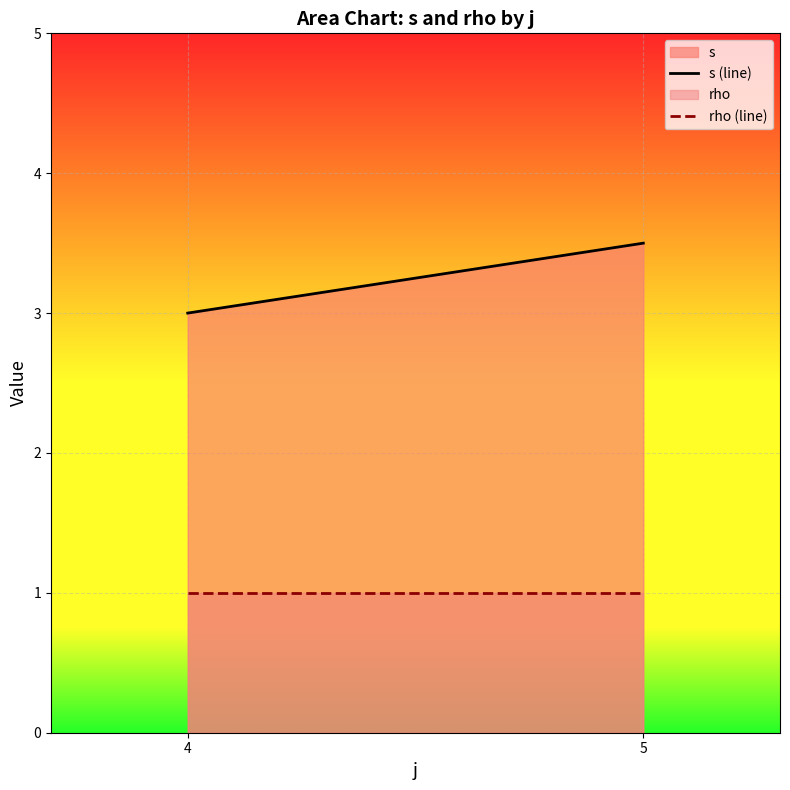

Which category has the lowest value in the rho (line) series?

4